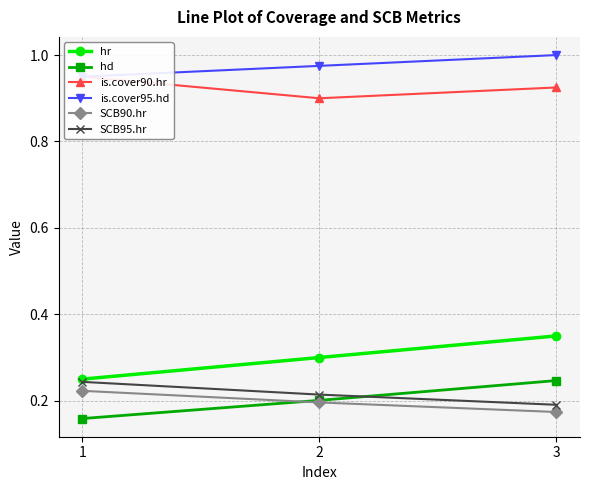

Which label corresponds to the smallest value in the chart?

1